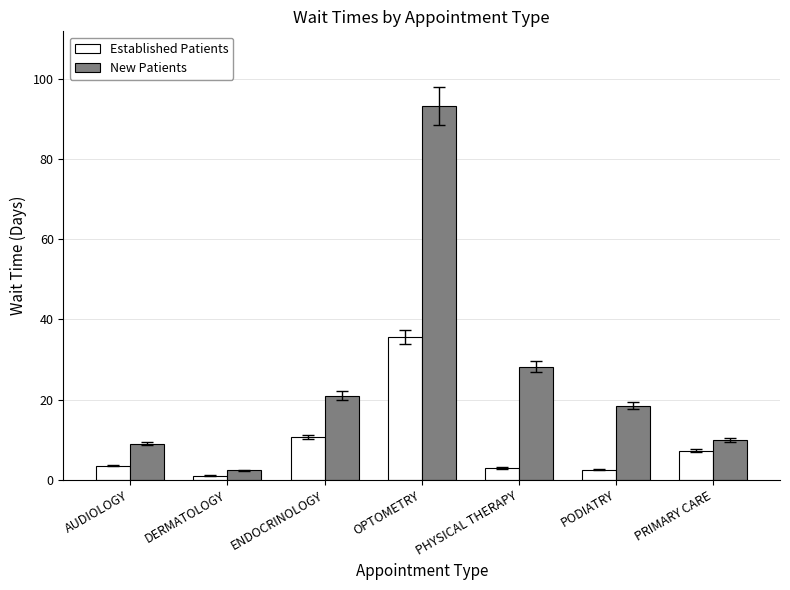

True or false: New Patients has a value of 27.7 at ENDOCRINOLOGY.

False